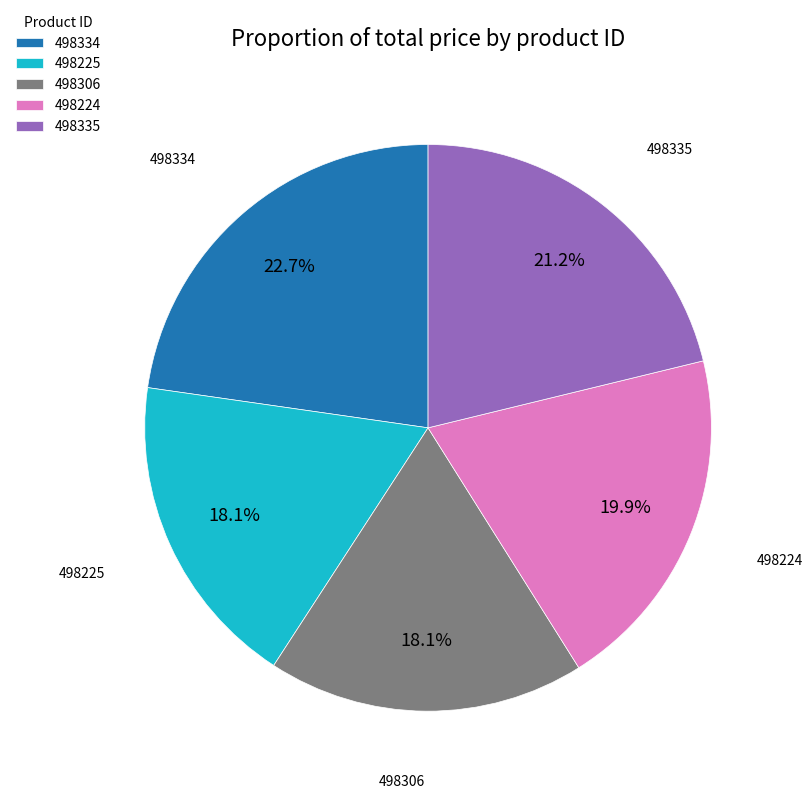

To the nearest percent, what percentage of the pie is 498225?

18%